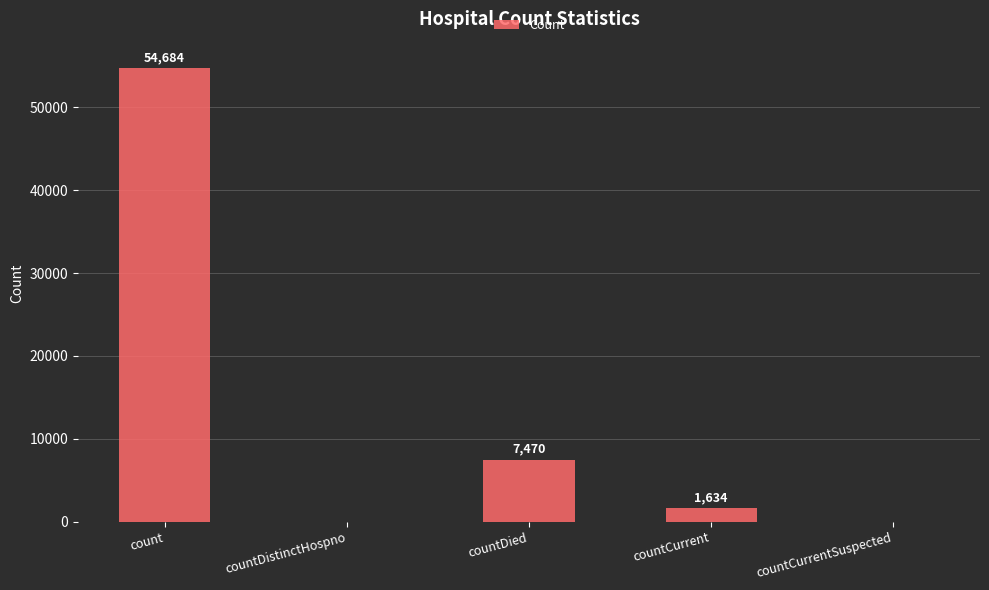

Reading left to right, what are all the values shown in this chart?

54684	0	7470	1634	0